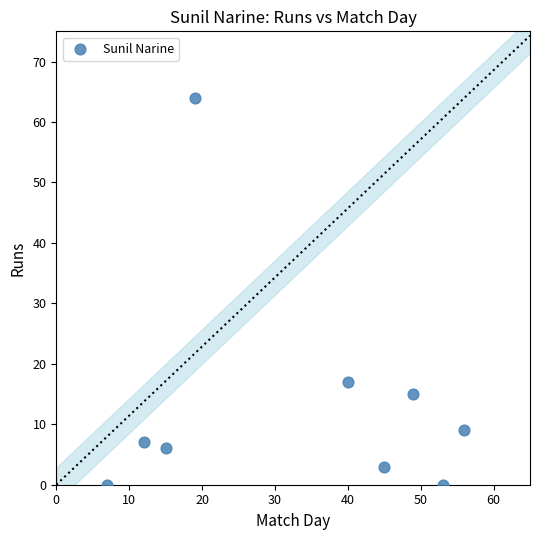

What is the range of X values (max minus min)?

49